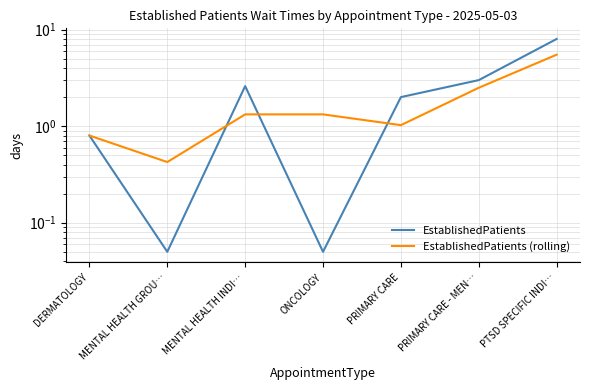

What is the sum of all EstablishedPatients (rolling) values?

12.9